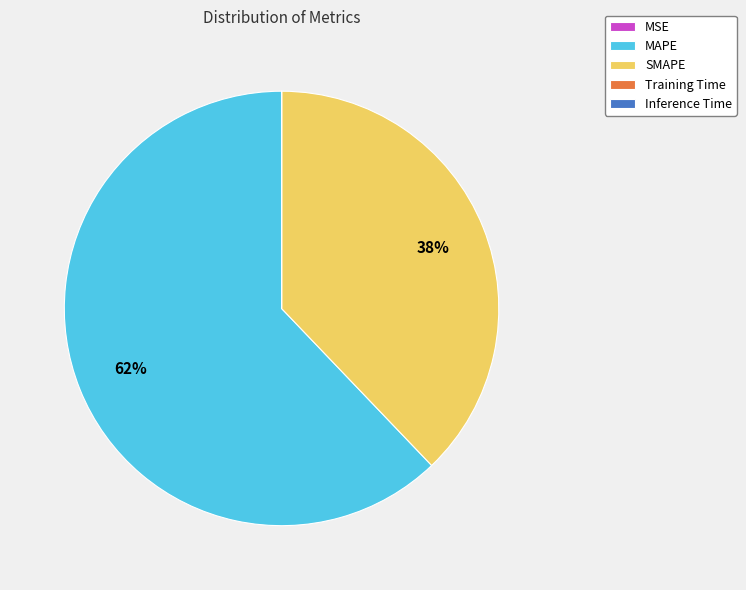

True or false: MAPE accounts for 62% of the total.

True